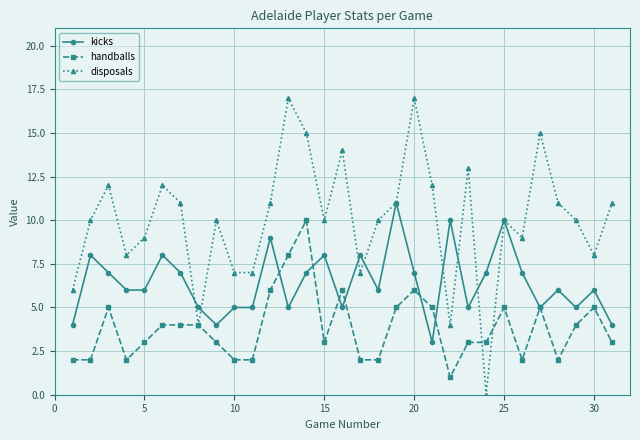

How many lines are shown in the chart?

3